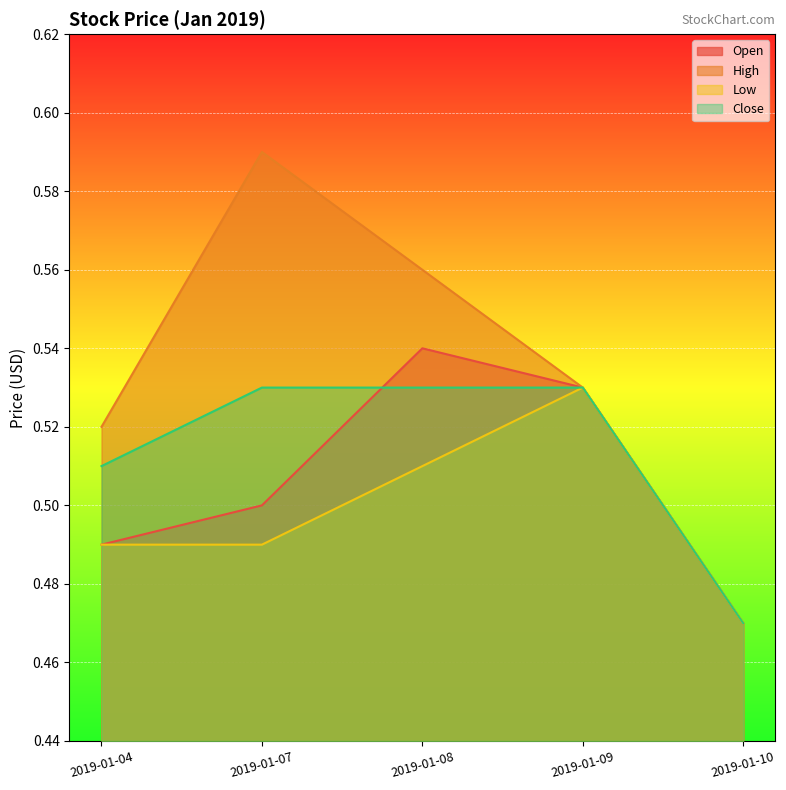

Reading left to right, list all the values displayed in this chart.

Open: 2019-01-04=0.5	2019-01-07=0.5	2019-01-08=0.5	2019-01-09=0.5	2019-01-10=0.5
High: 2019-01-04=0.5	2019-01-07=0.6	2019-01-08=0.6	2019-01-09=0.5	2019-01-10=0.5
Low: 2019-01-04=0.5	2019-01-07=0.5	2019-01-08=0.5	2019-01-09=0.5	2019-01-10=0.5
Close: 2019-01-04=0.5	2019-01-07=0.5	2019-01-08=0.5	2019-01-09=0.5	2019-01-10=0.5